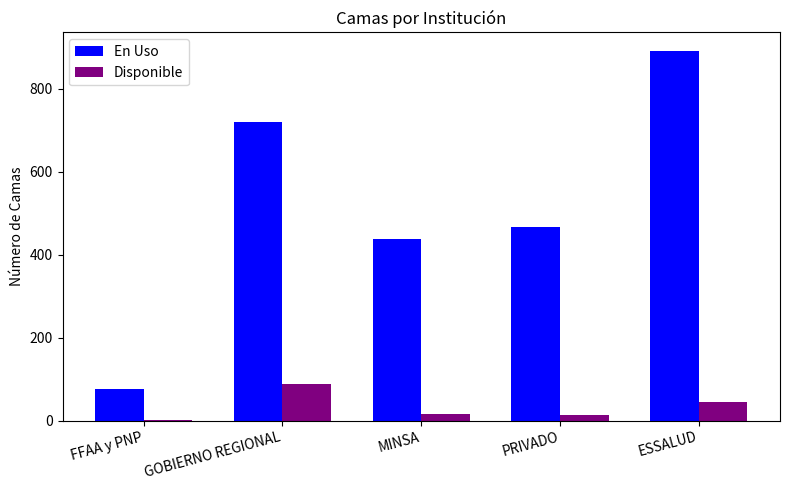

The value of En Uso at ESSALUD is 256. True or false?

False